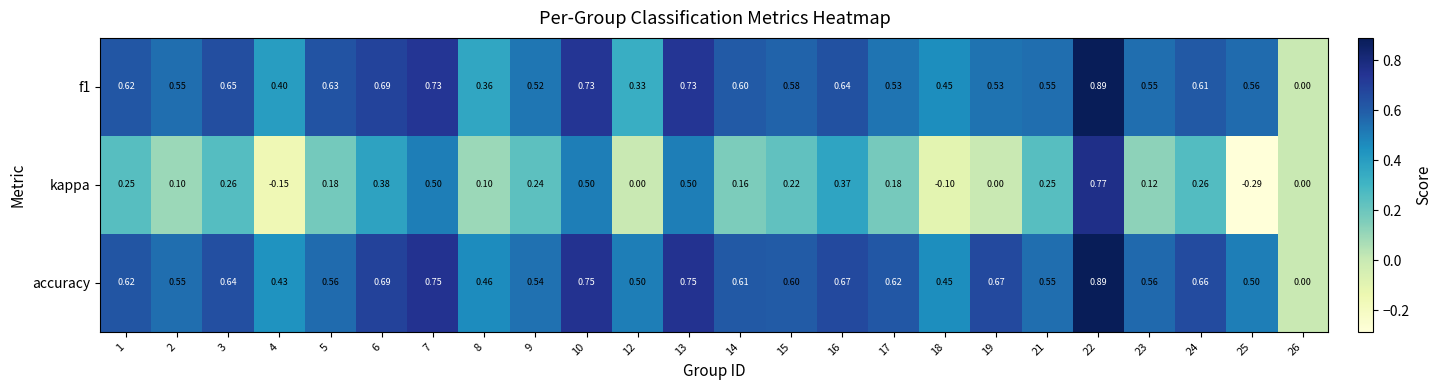

Which series has the largest total across all categories?

accuracy